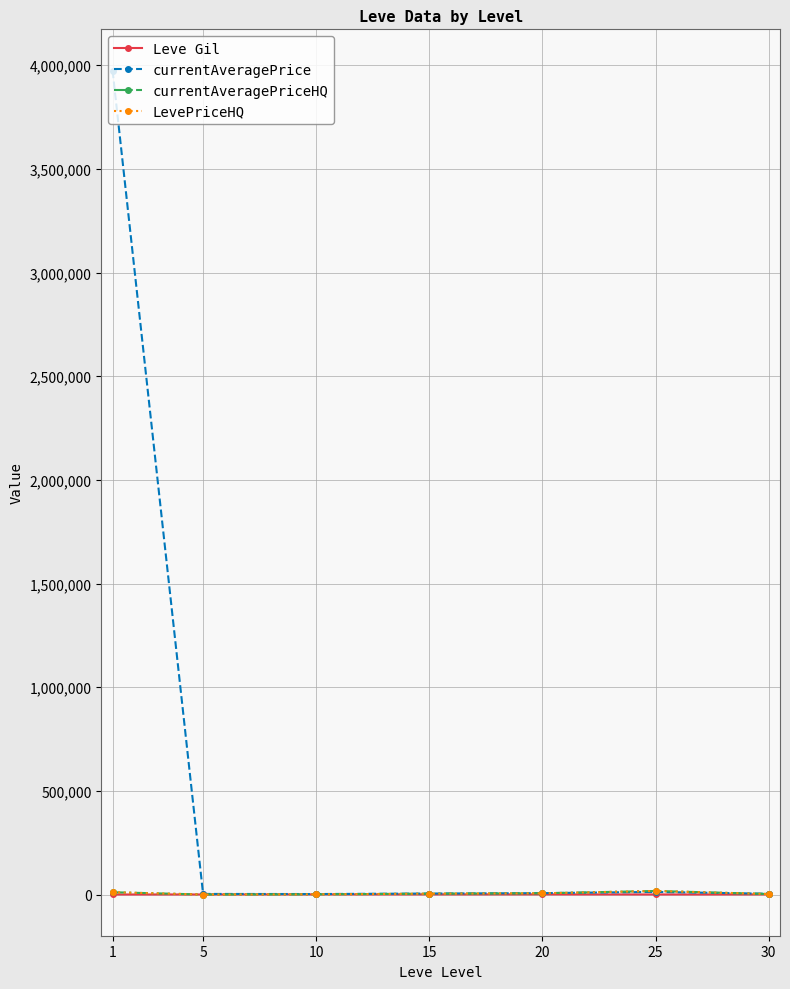

At how many categories does at least one series exceed 2793736?

1